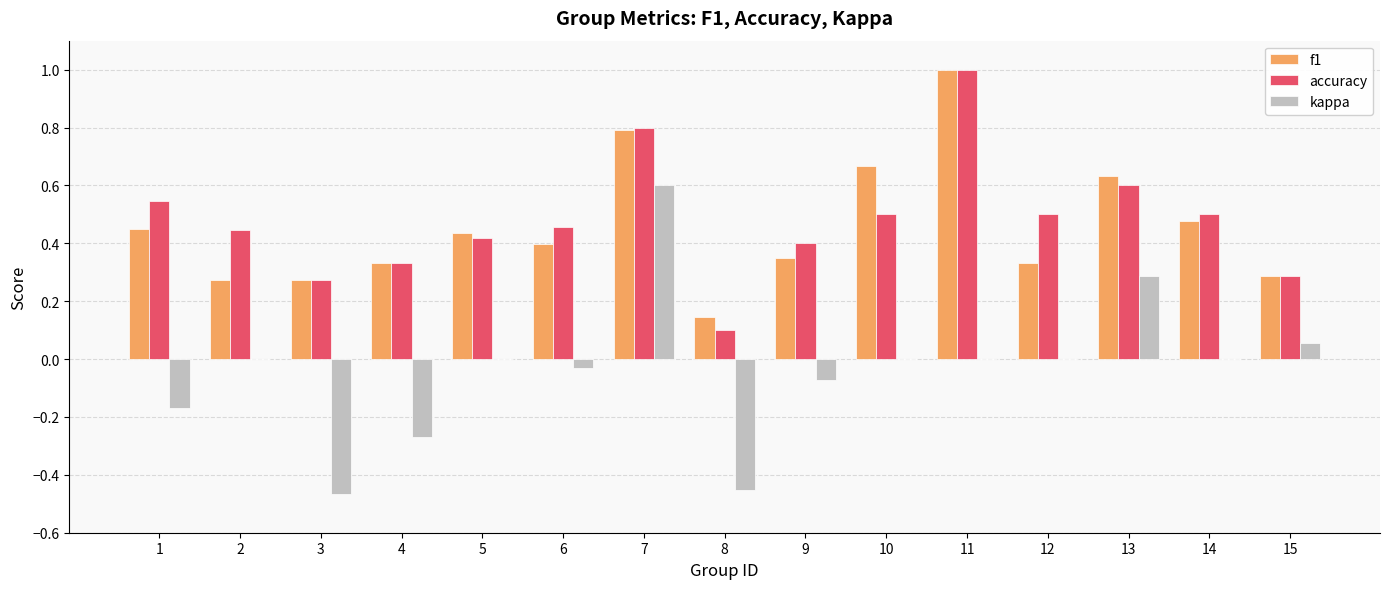

True or false: accuracy has a value of 0.3 at 10.

False